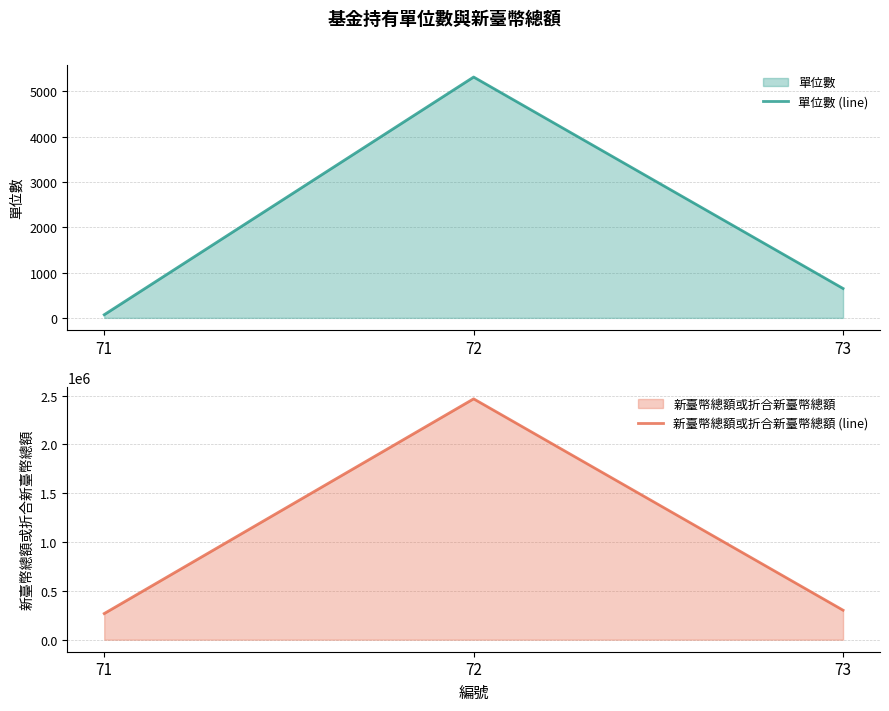

Which series has the largest range (max minus min)?

新臺幣總額或折合新臺幣總額 (line)